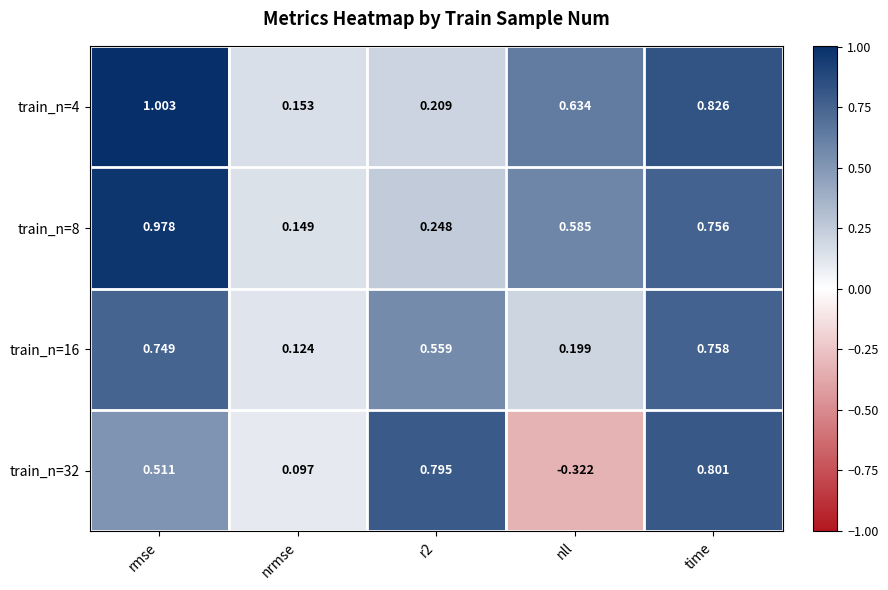

Between rmse and nll, which series saw the biggest shift?

train_n=32